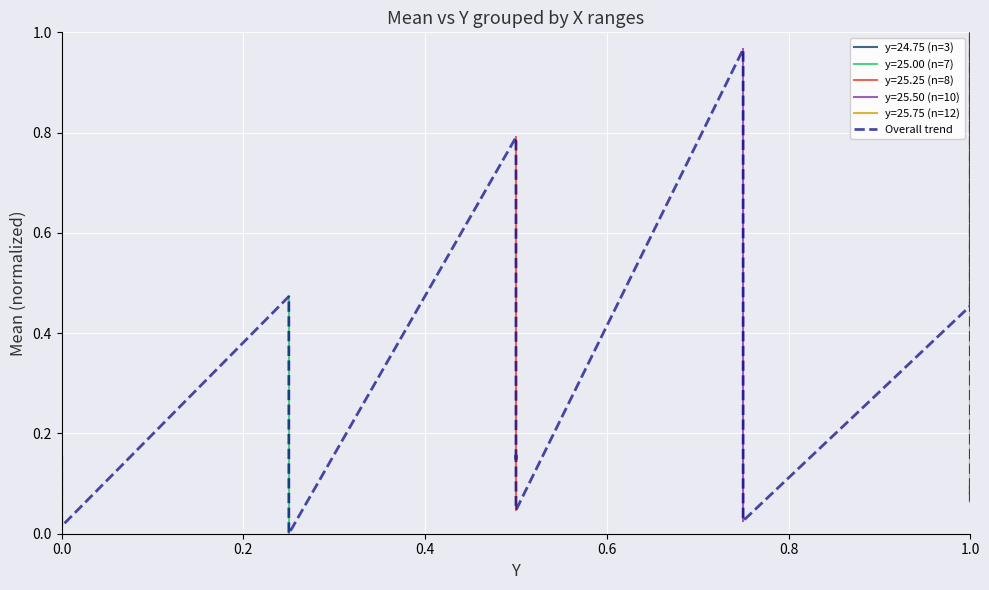

How many positive values are there?

39